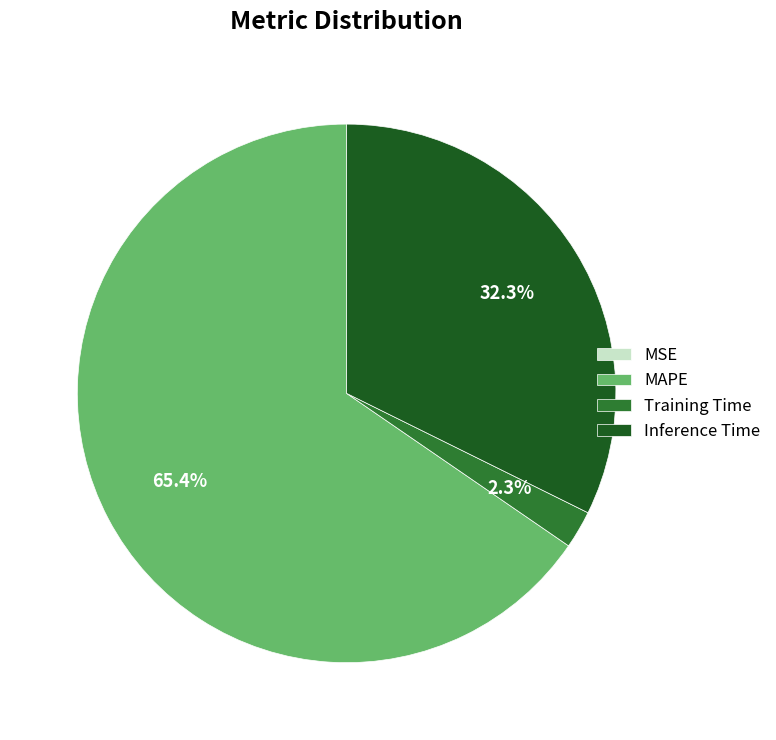

Which category has the biggest portion of the pie?

MAPE